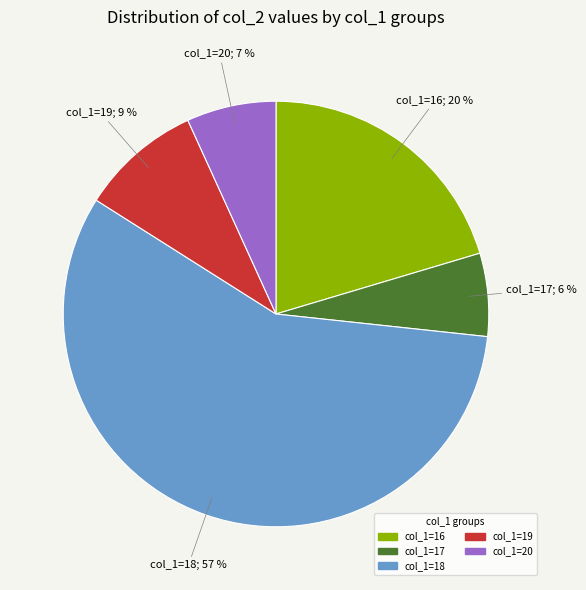

Does any single category account for the majority?

Yes